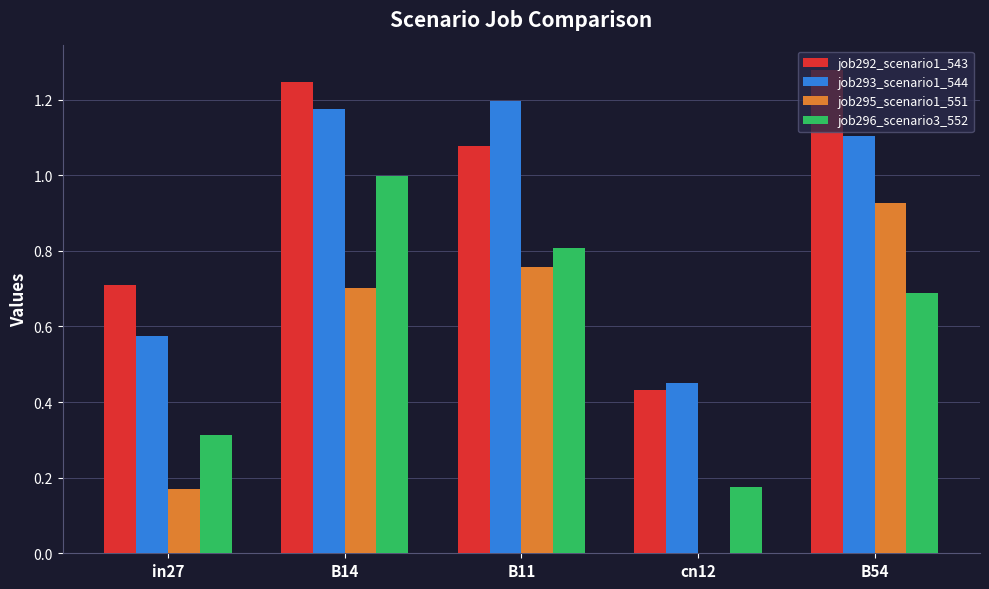

Which series changed the most between B11 and cn12?

job295_scenario1_551